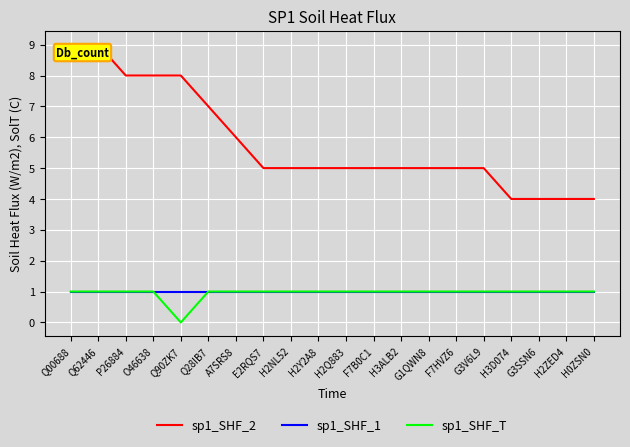

Reading left to right, list all the values displayed in this chart.

sp1_SHF_2: 9	9	8	8	8	7	6	5	5	5	5	5	5	5	5	5	4	4	4	4
sp1_SHF_1: 1	1	1	1	1	1	1	1	1	1	1	1	1	1	1	1	1	1	1	1
sp1_SHF_T: 1	1	1	1	0	1	1	1	1	1	1	1	1	1	1	1	1	1	1	1